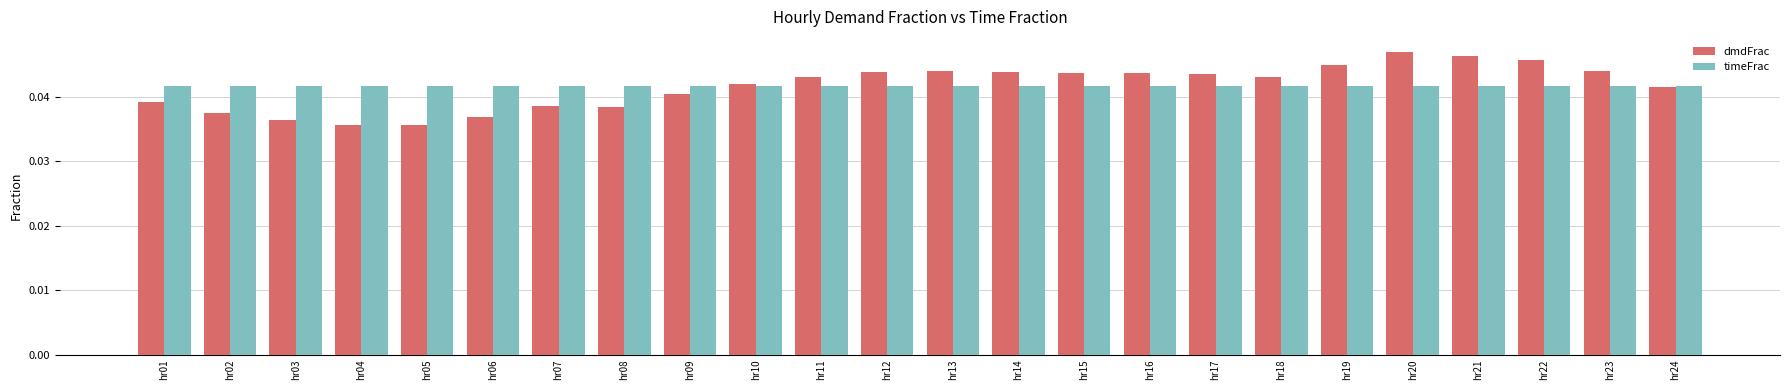

At how many categories does at least one series exceed 0?

24